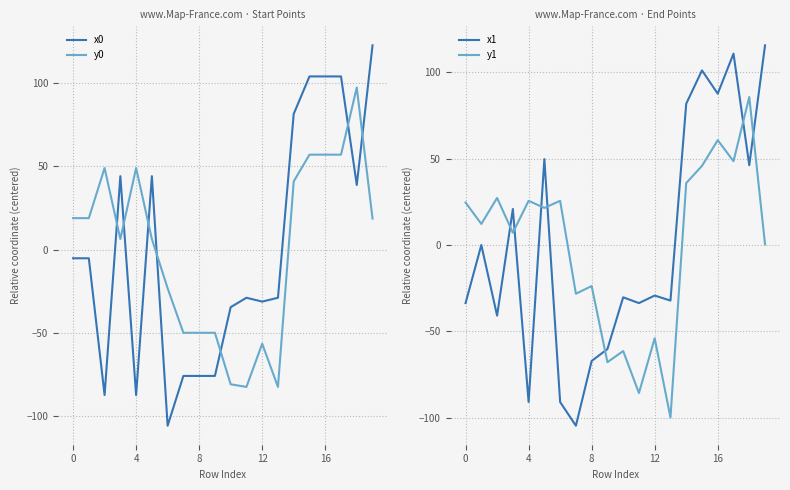

True or false: x0 has a value of -54.1 at 12.

False